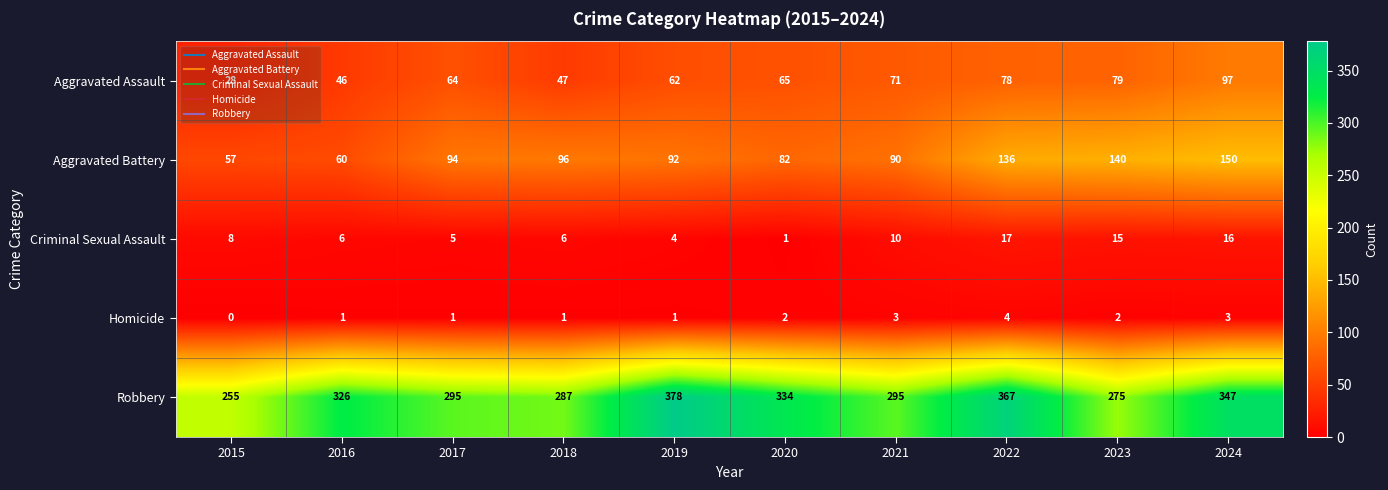

What is the maximum value shown in the chart?

378